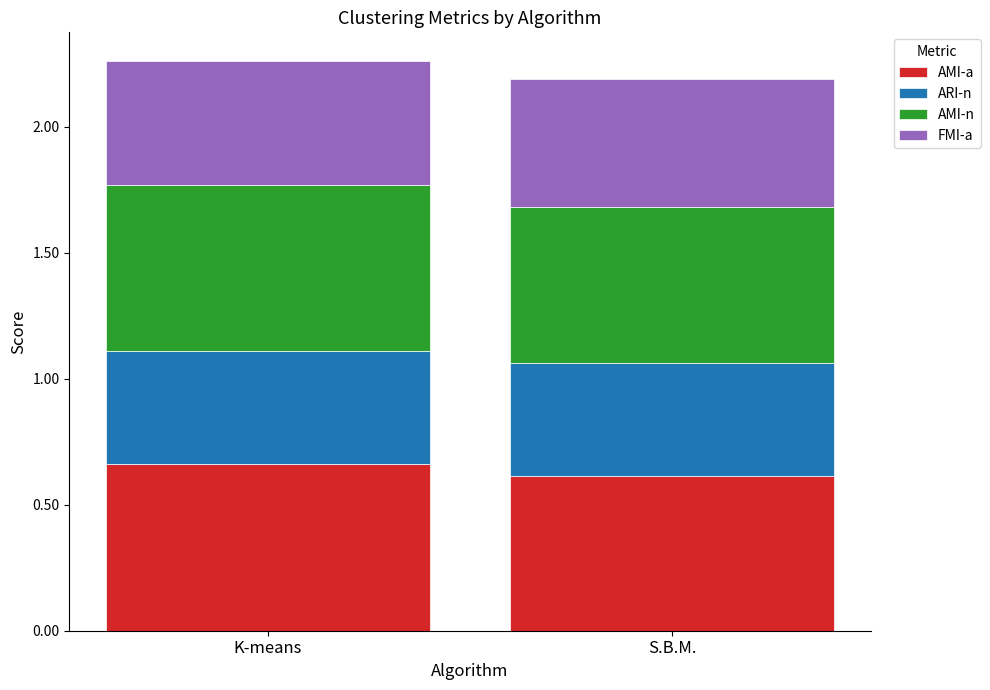

List the labels in order of AMI-a value, largest first.

K-means, S.B.M.